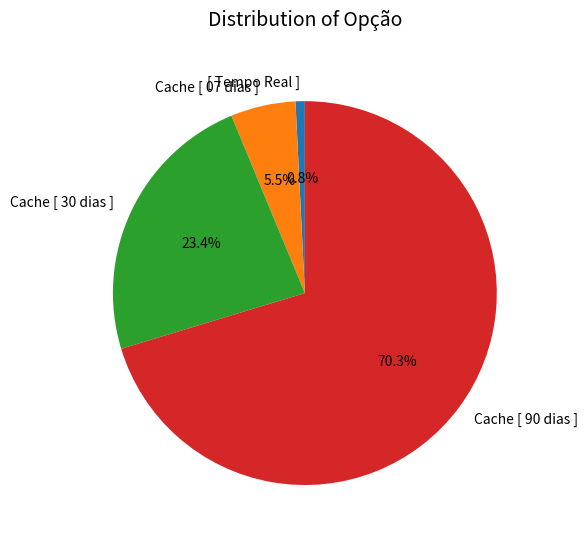

Is Cache [ 90 dias ] the majority of the pie?

Yes